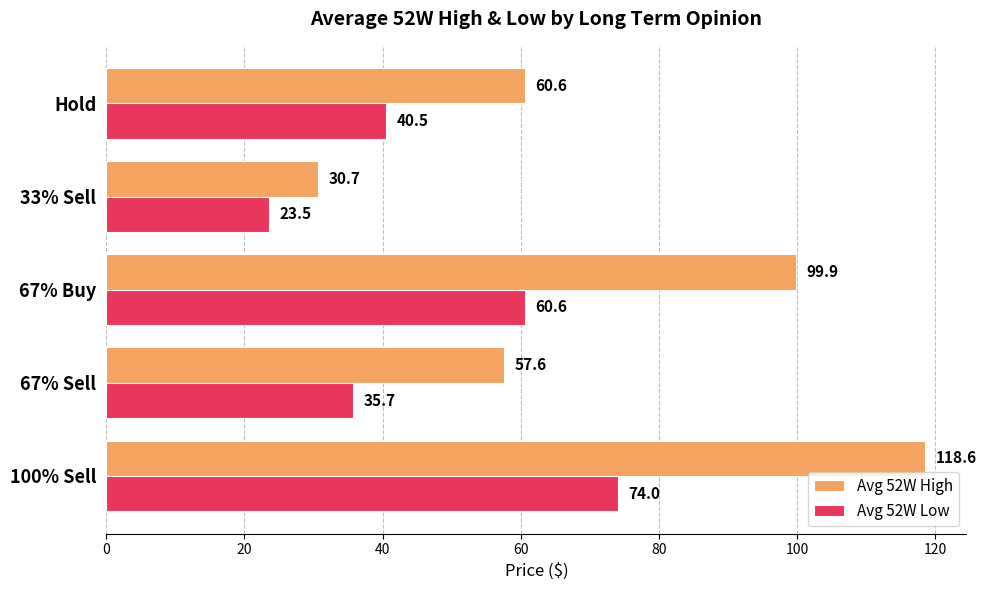

Rank the series by their average value, from highest to lowest.

Avg 52W High, Avg 52W Low